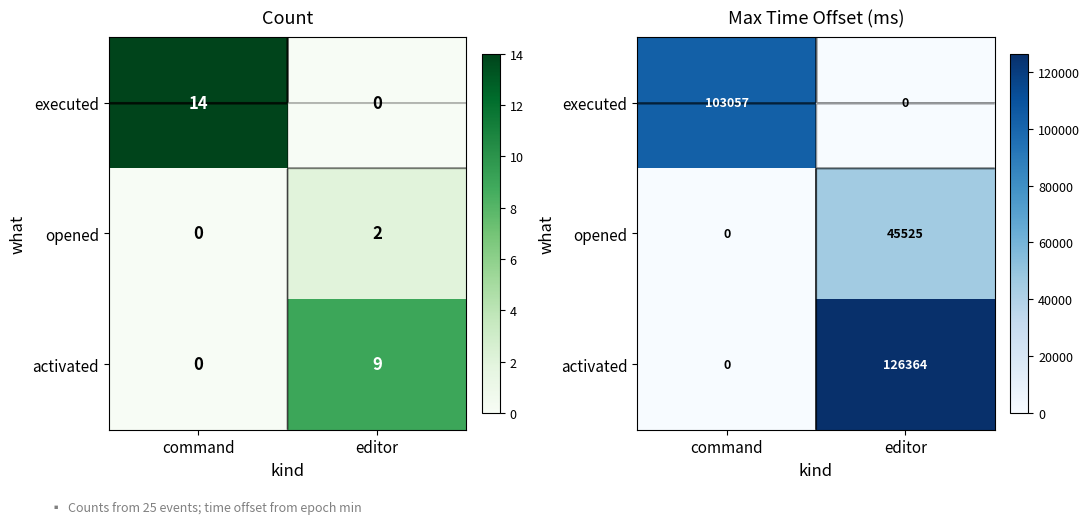

Which series has the largest range (max minus min)?

activated